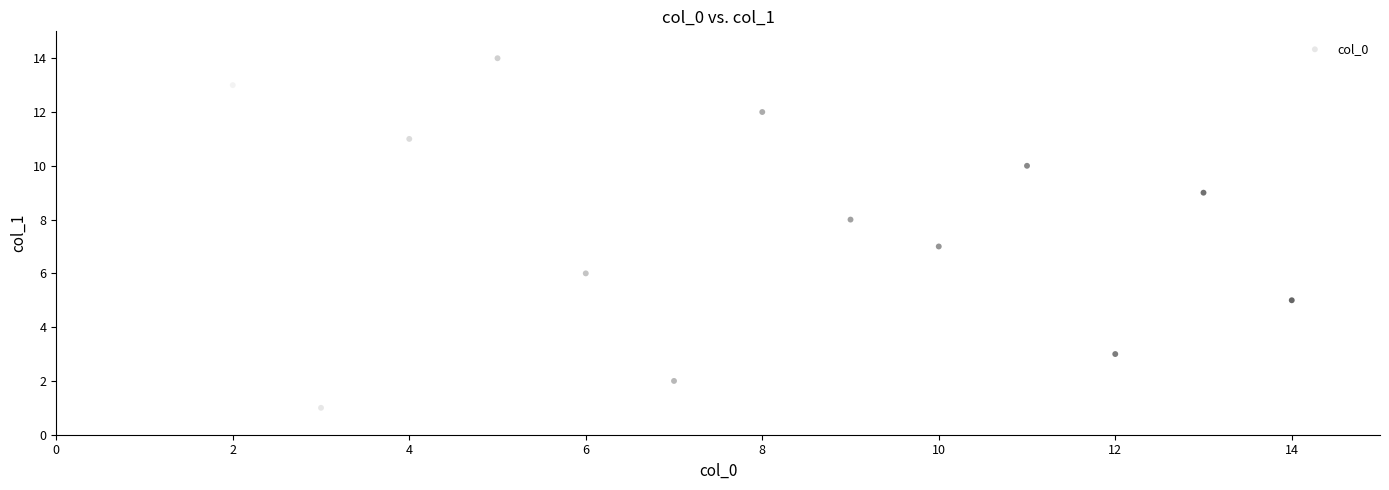

What is the range of Y values (max minus min)?

13